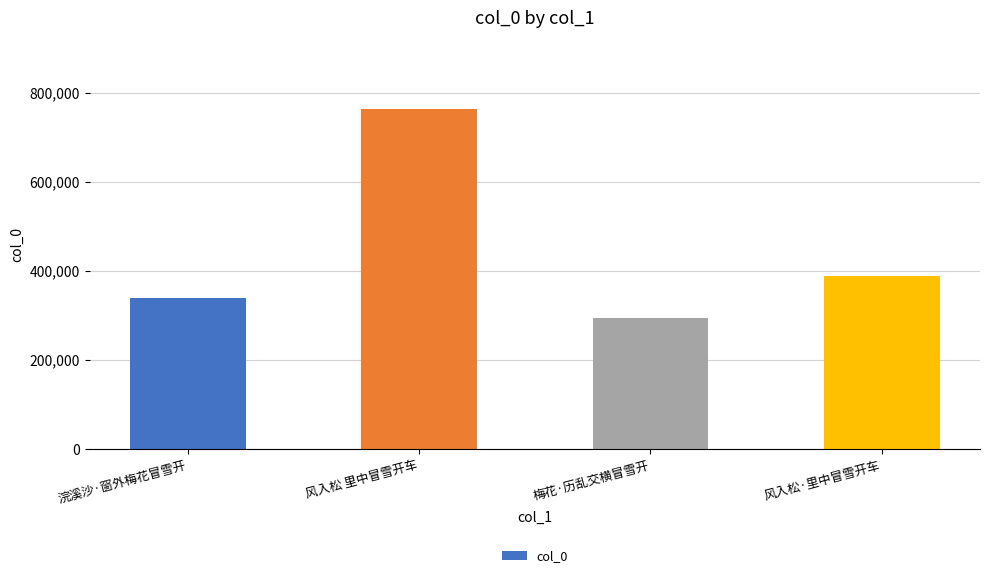

True or false: the data shows 764881 at 风入松 里中冒雪开车.

True